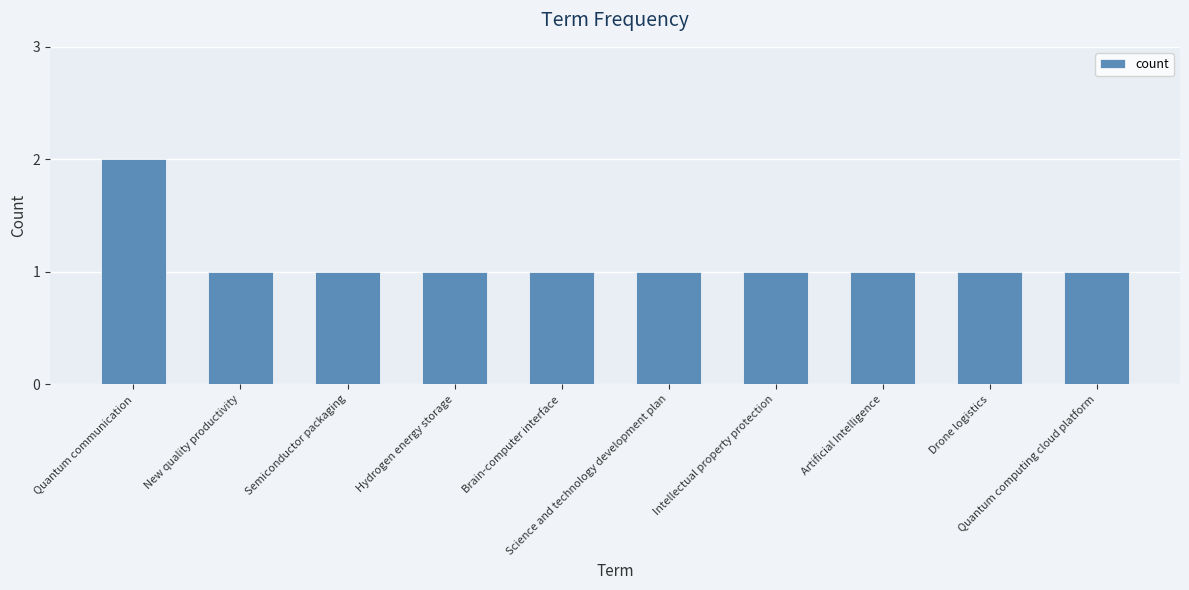

Are the bars horizontal?

No